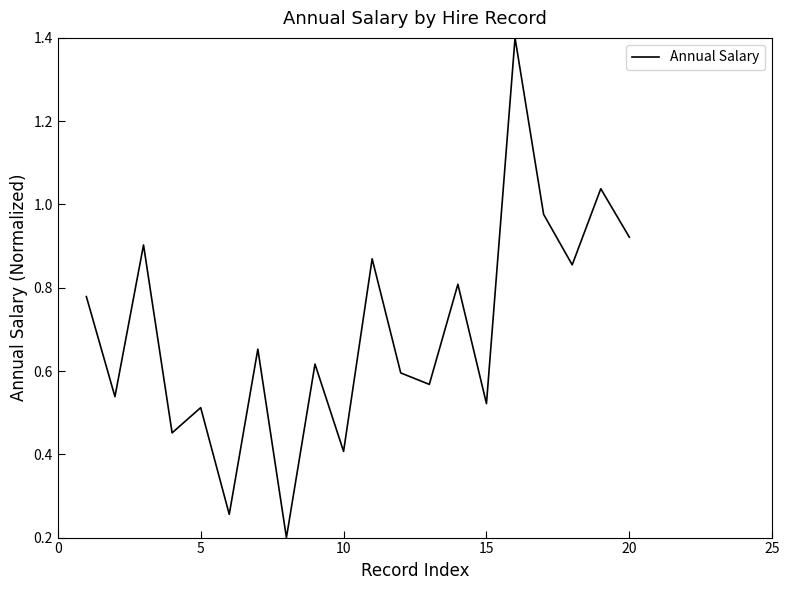

What is the difference between the maximum and minimum values?

1.2